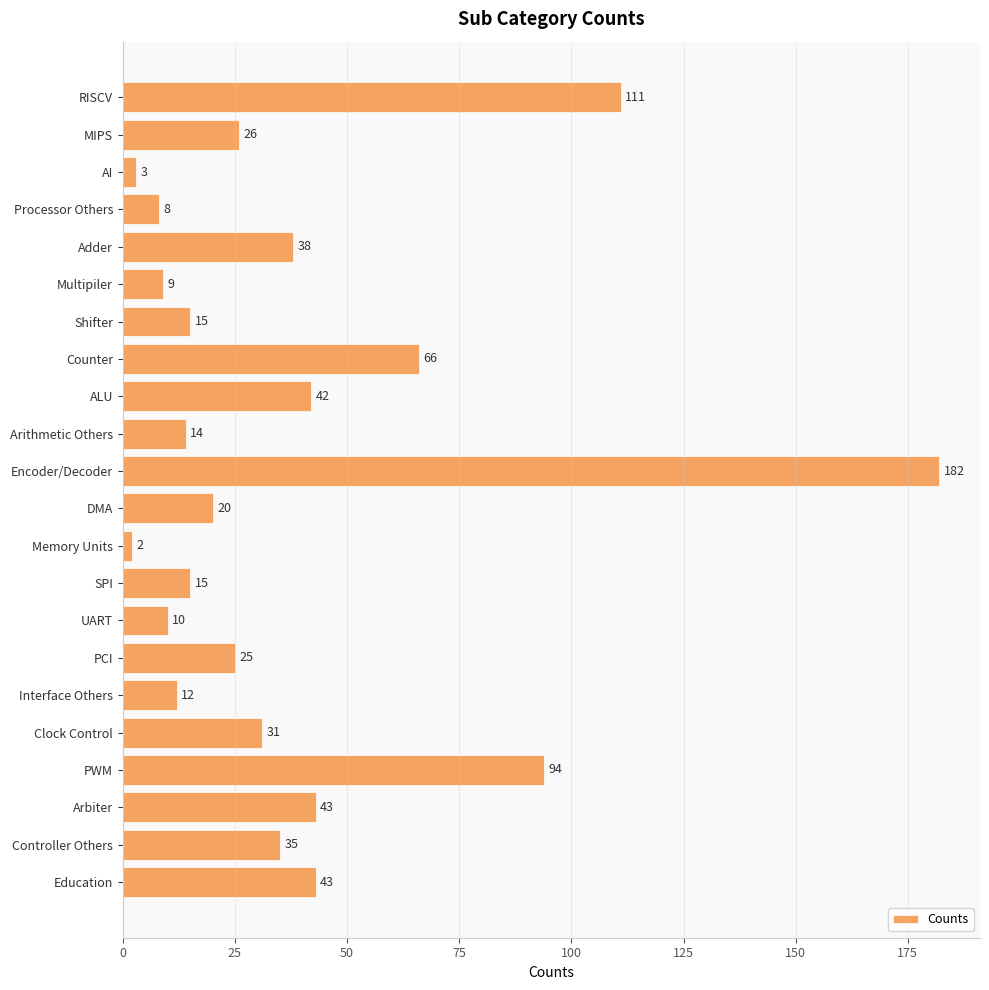

What is the maximum value shown in the chart?

182